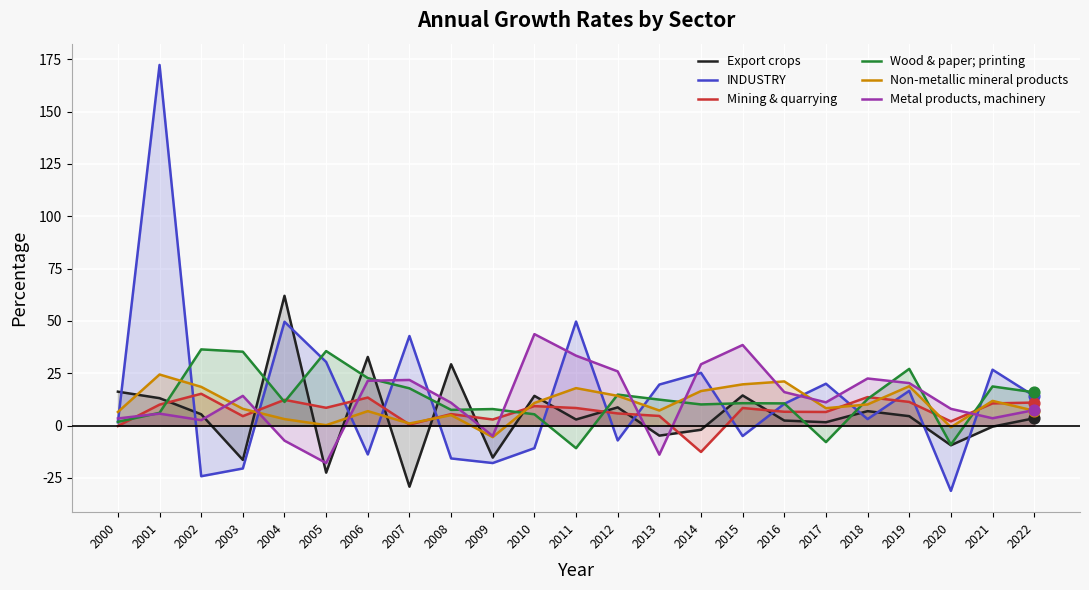

What is the total value across all series at 2010?

72.6